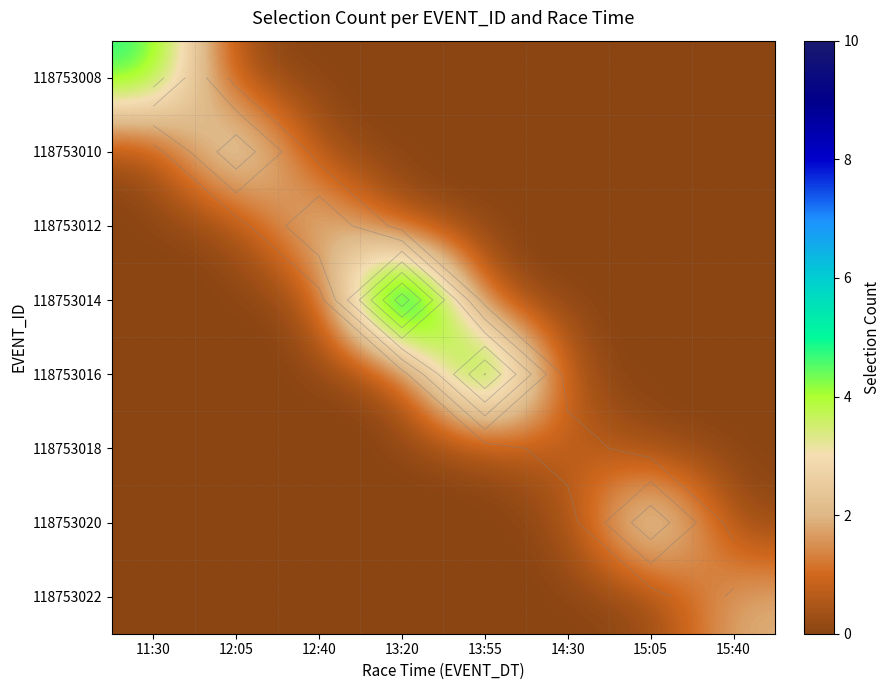

The 118753010 series shows 0 at 13:55. True or false?

True